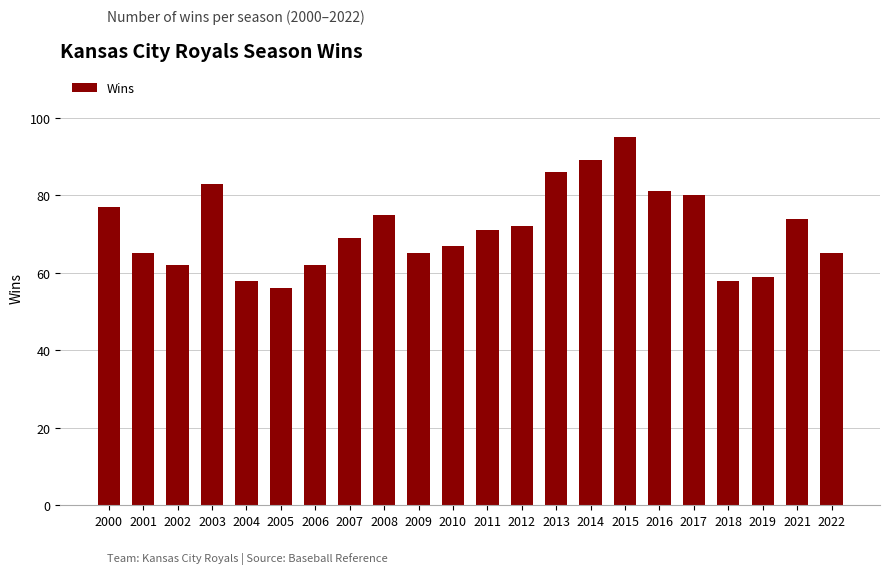

How many data points are less than 71?

11